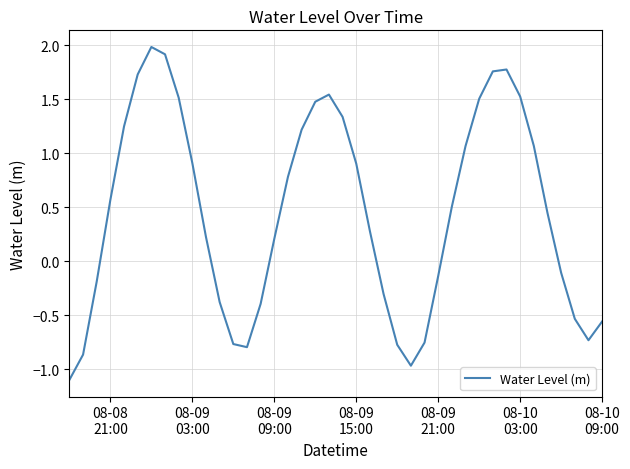

What is the minimum value shown in the chart?

-1.1